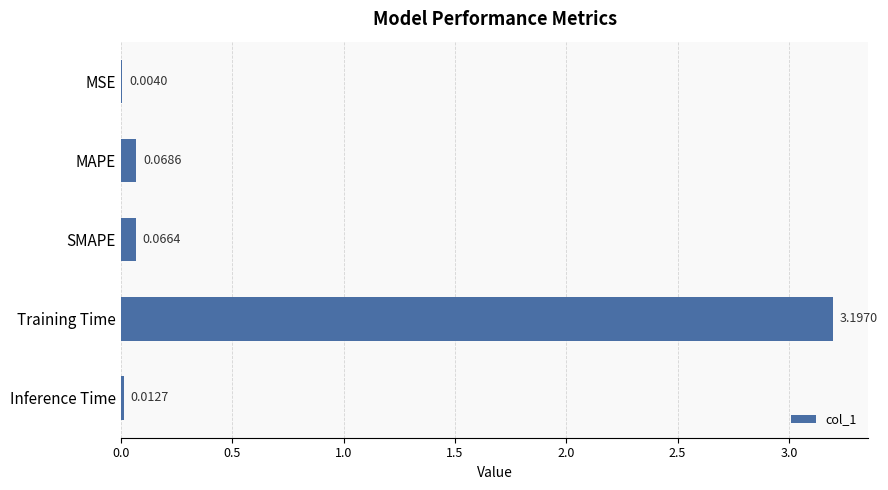

Where is the data nearest to the value 1?

MAPE